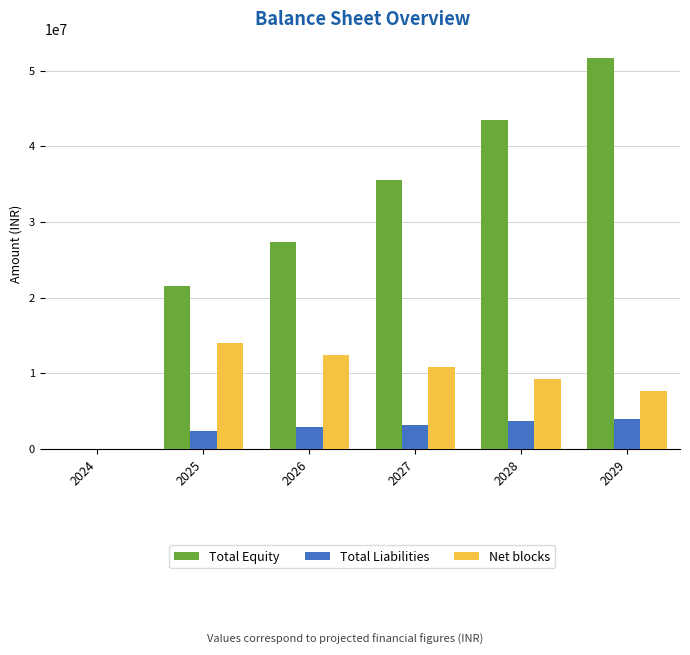

How many groups of bars are there?

6